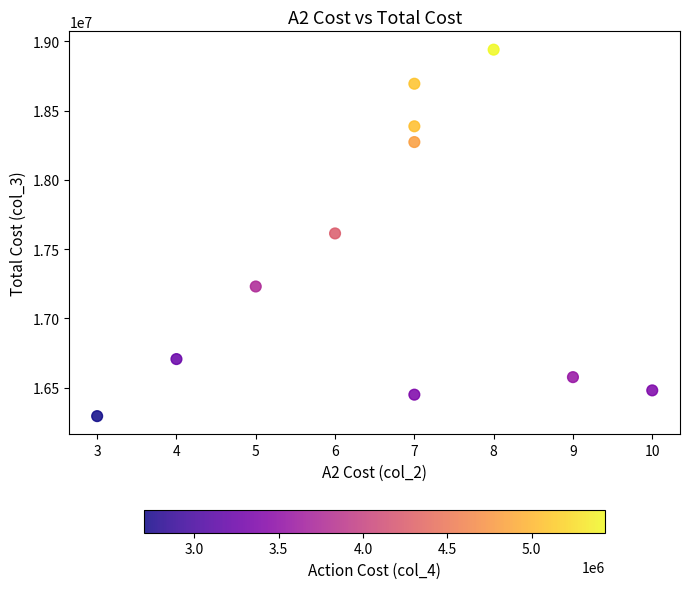

What is the range of Y values (max minus min)?

2644500